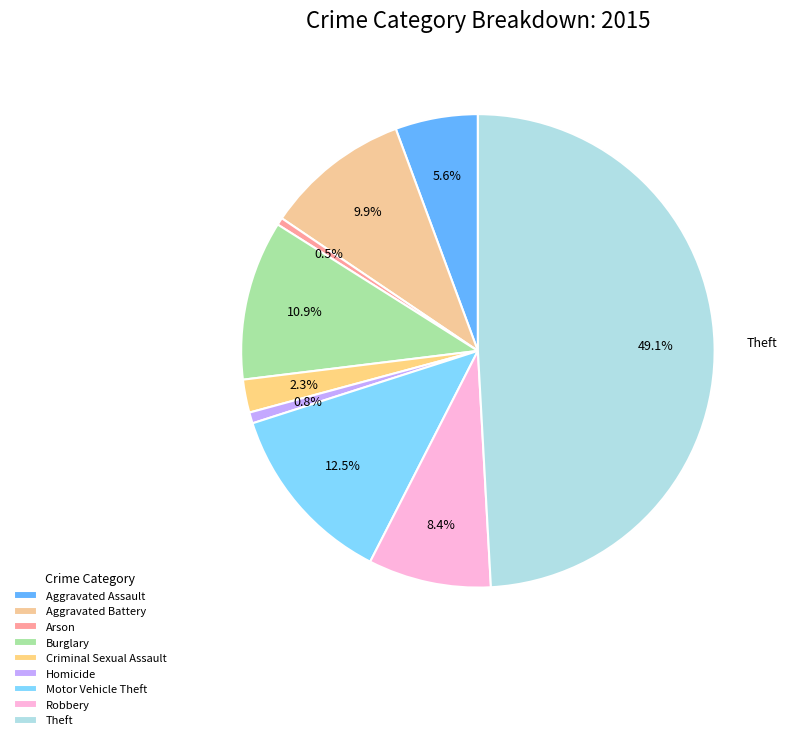

Is Robbery the majority of the pie?

No